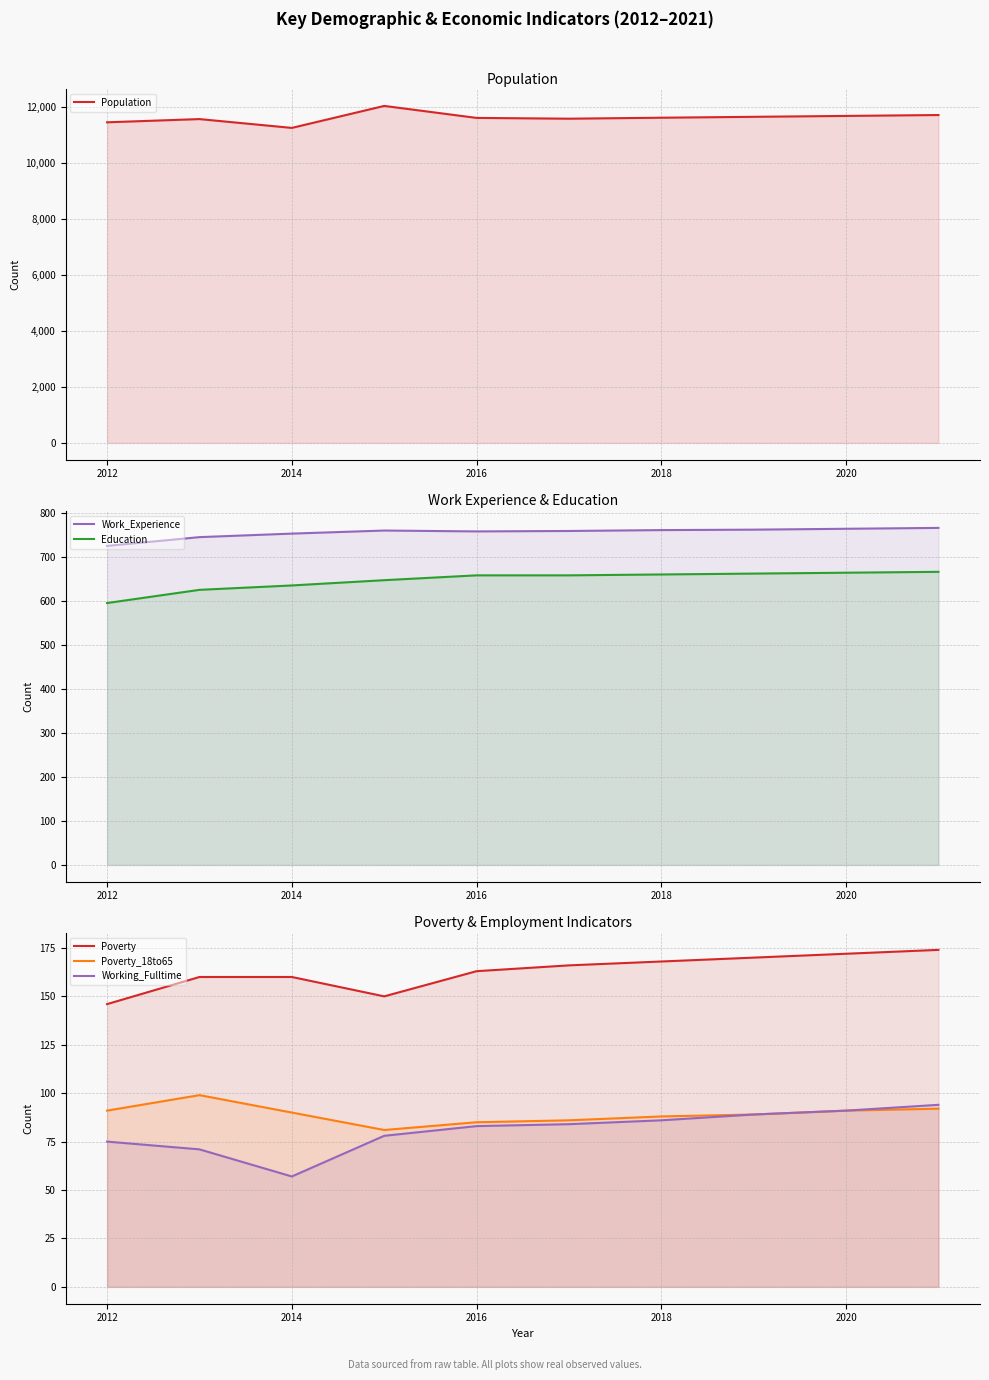

How many data points in Education are less than 659?

4